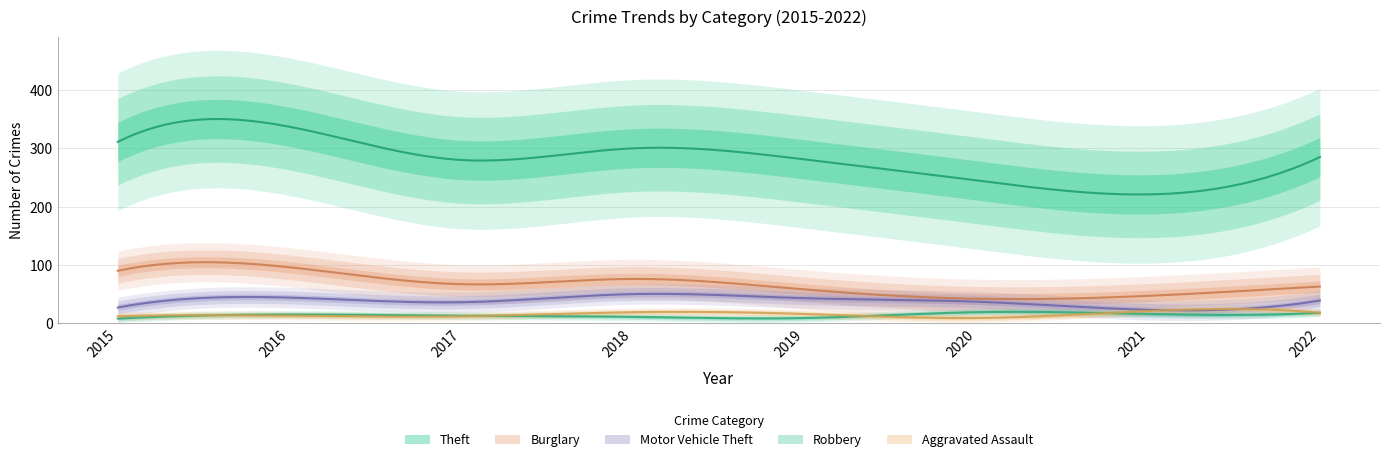

How many interior local valleys does the Burglary series have?

2